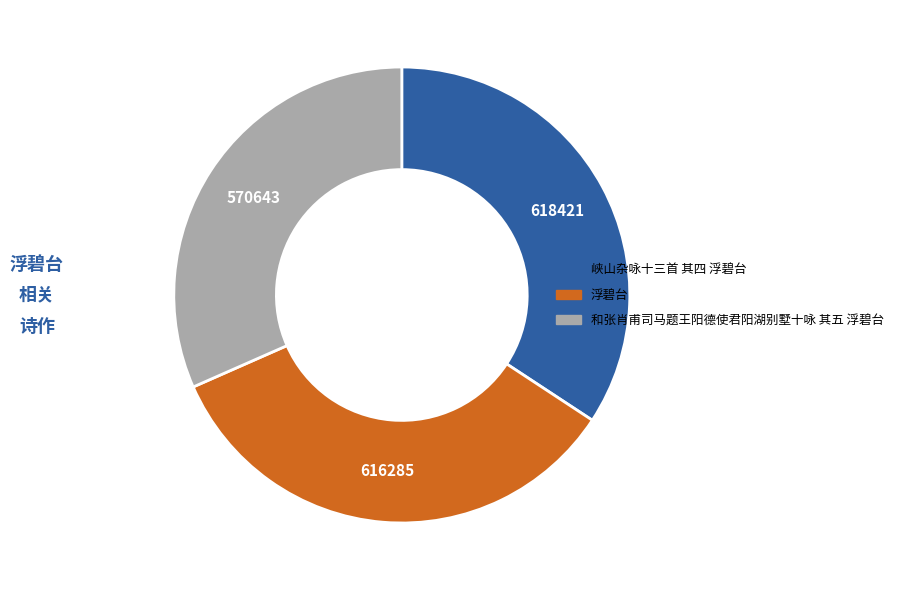

Which has a higher value, 和张肖甫司马题王阳德使君阳湖别墅十咏 其五 浮碧台 or 峡山杂咏十三首 其四 浮碧台?

峡山杂咏十三首 其四 浮碧台